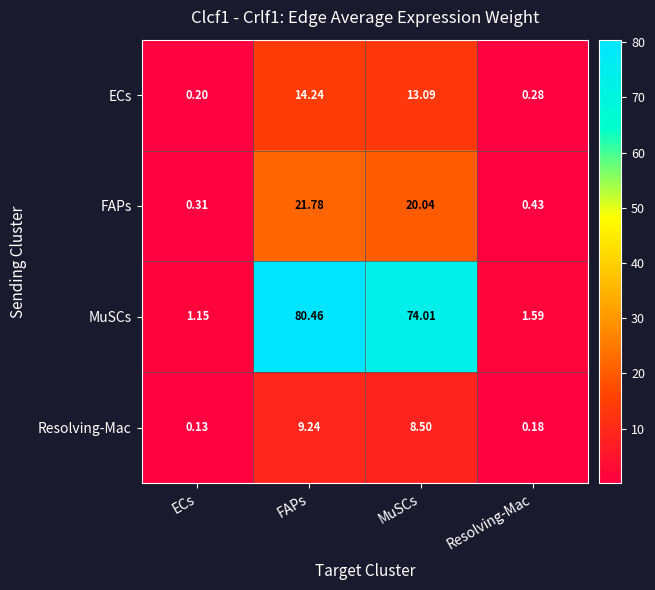

Which series has the widest spread of values?

MuSCs